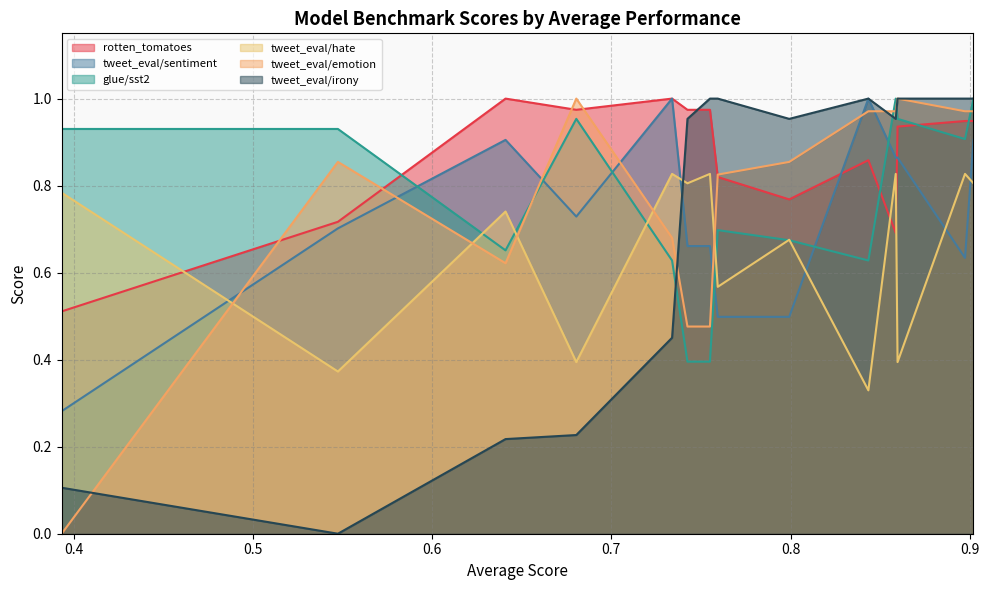

True or false: rotten_tomatoes has more than 0 interior local peaks.

True